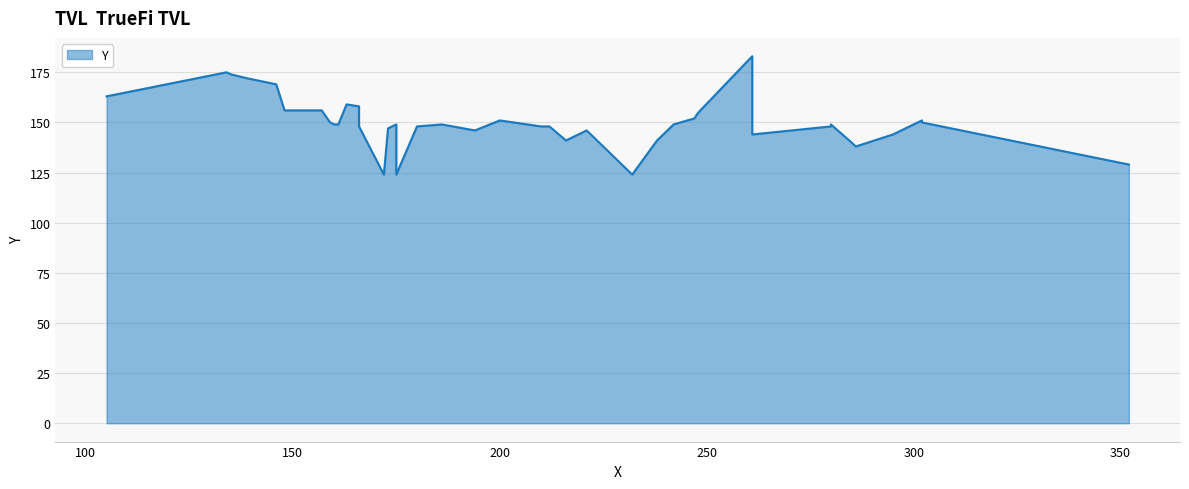

What is the value of the 16th point from the left?

148